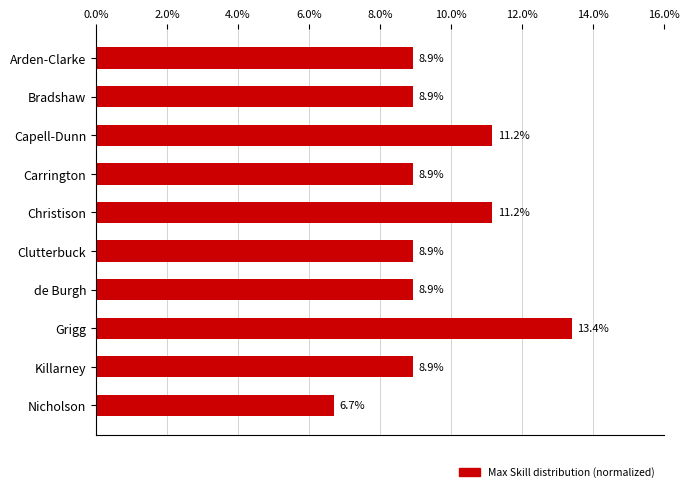

Are the bars horizontal?

Yes